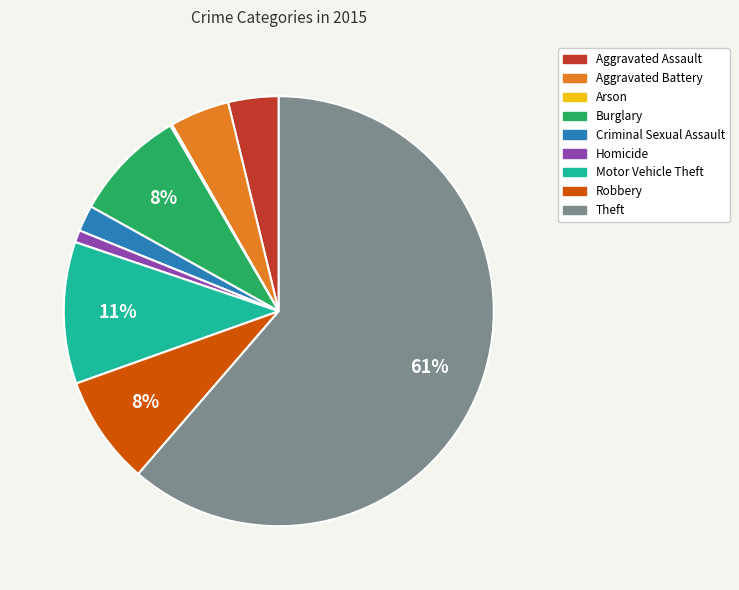

To the nearest percent, what is the combined percentage of Motor Vehicle Theft and Homicide?

12%